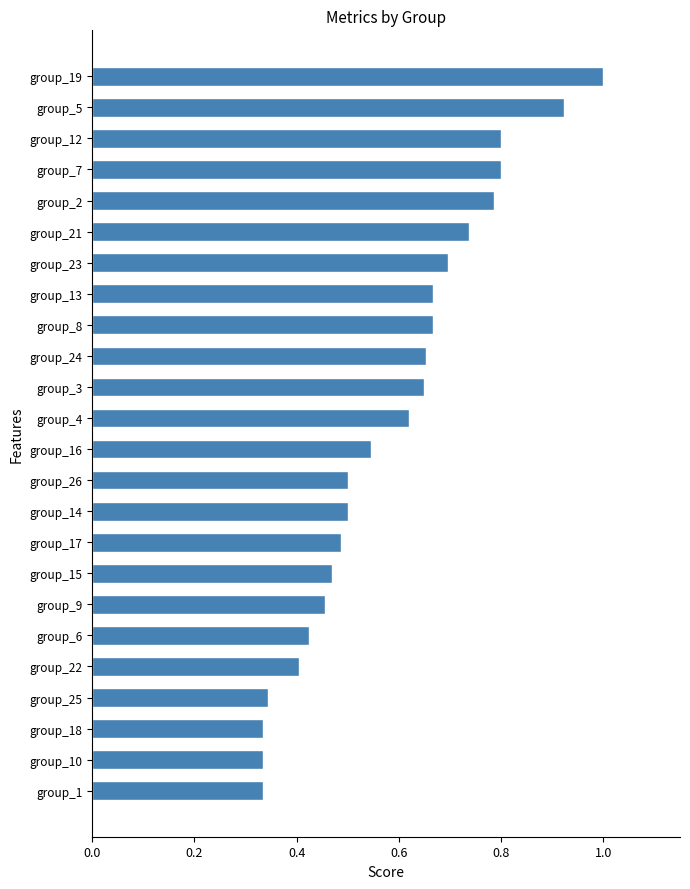

What is the greatest value displayed?

1.0